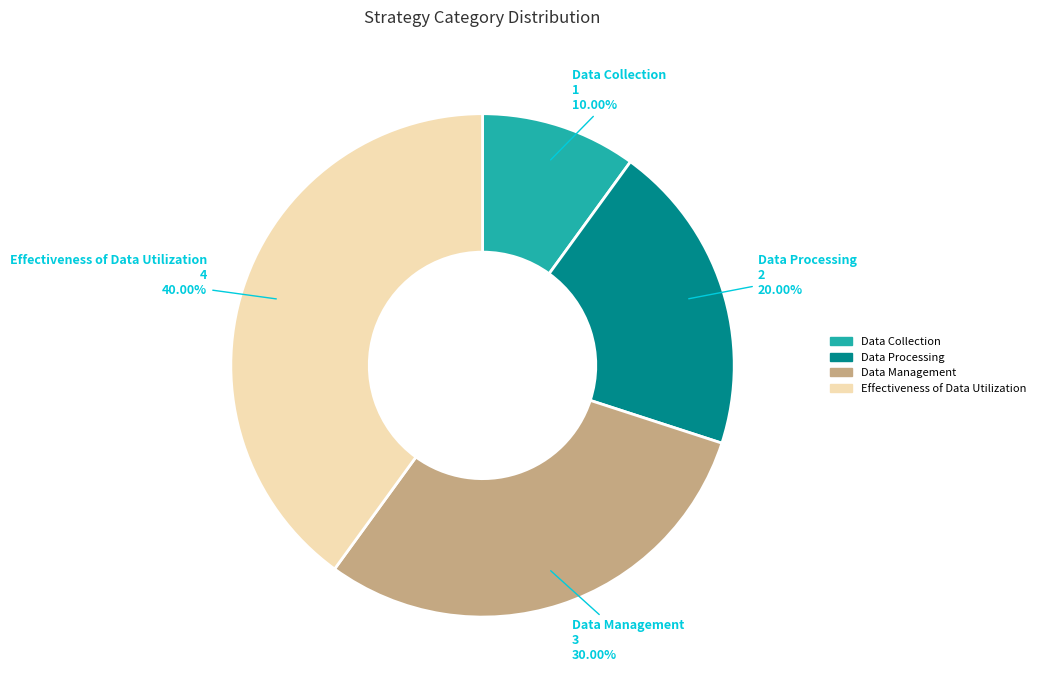

The Data Management slice represents 23% of the pie. True or false?

False